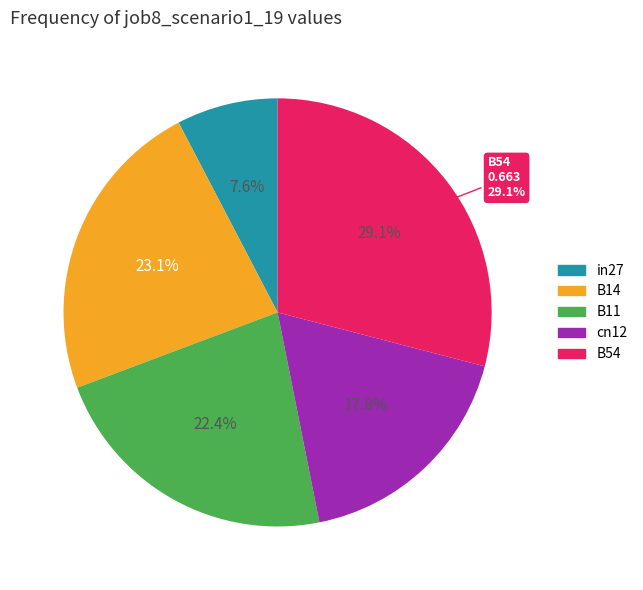

To the nearest percent, what portion does cn12 represent?

18%